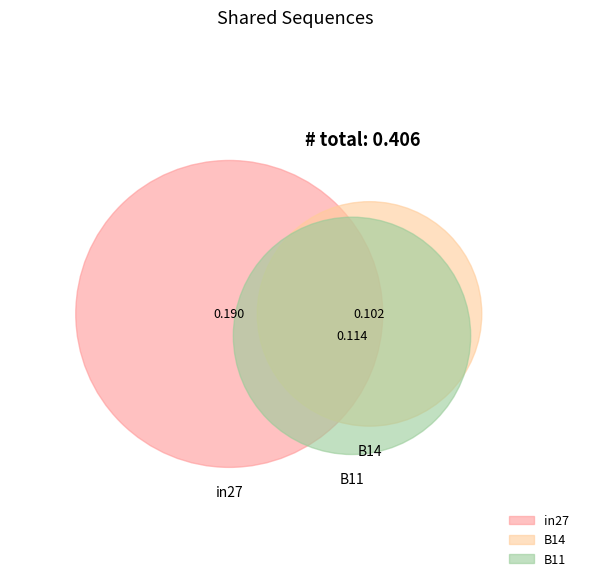

What percentage is the in27 slice, to the nearest percent?

47%